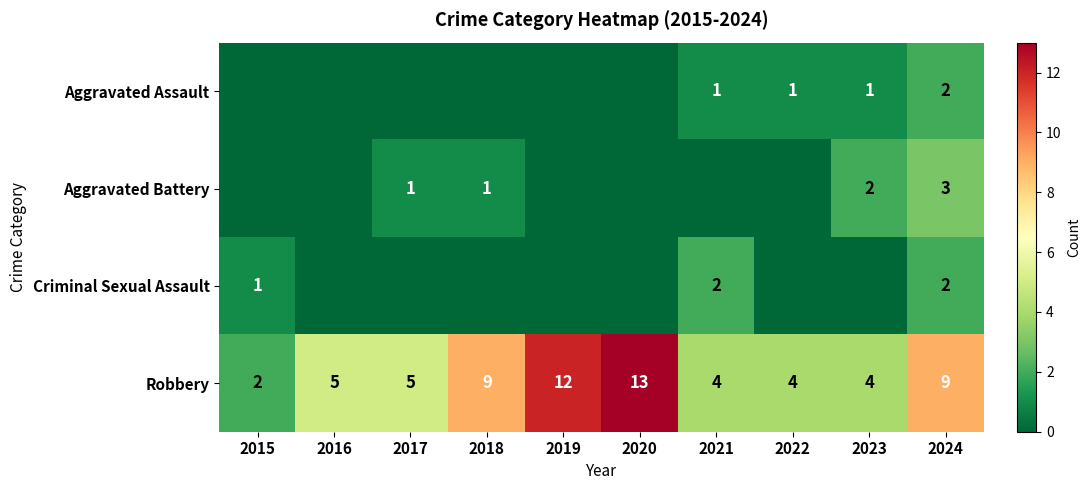

The value of Robbery at 2019 is 17. True or false?

False